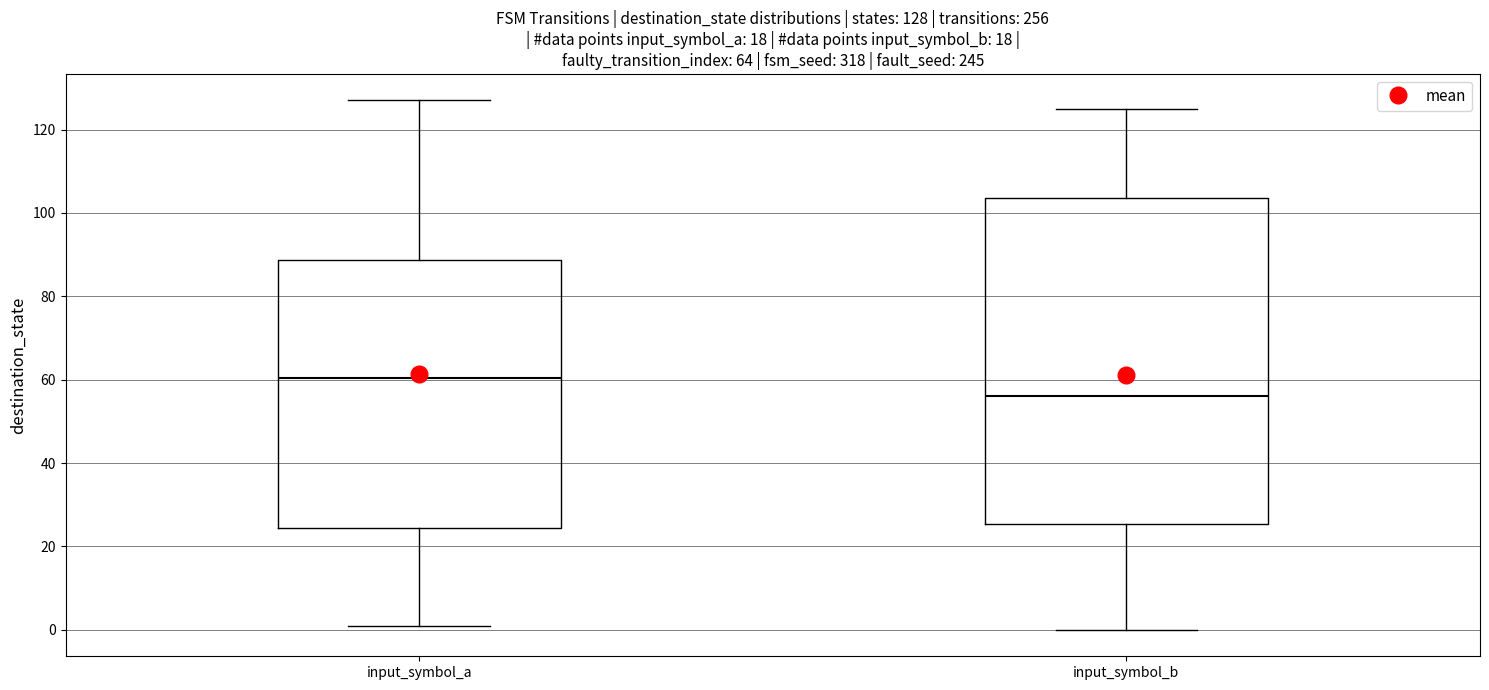

Comparing the boxes themselves (not the whiskers), which one is the tallest?

input_symbol_b